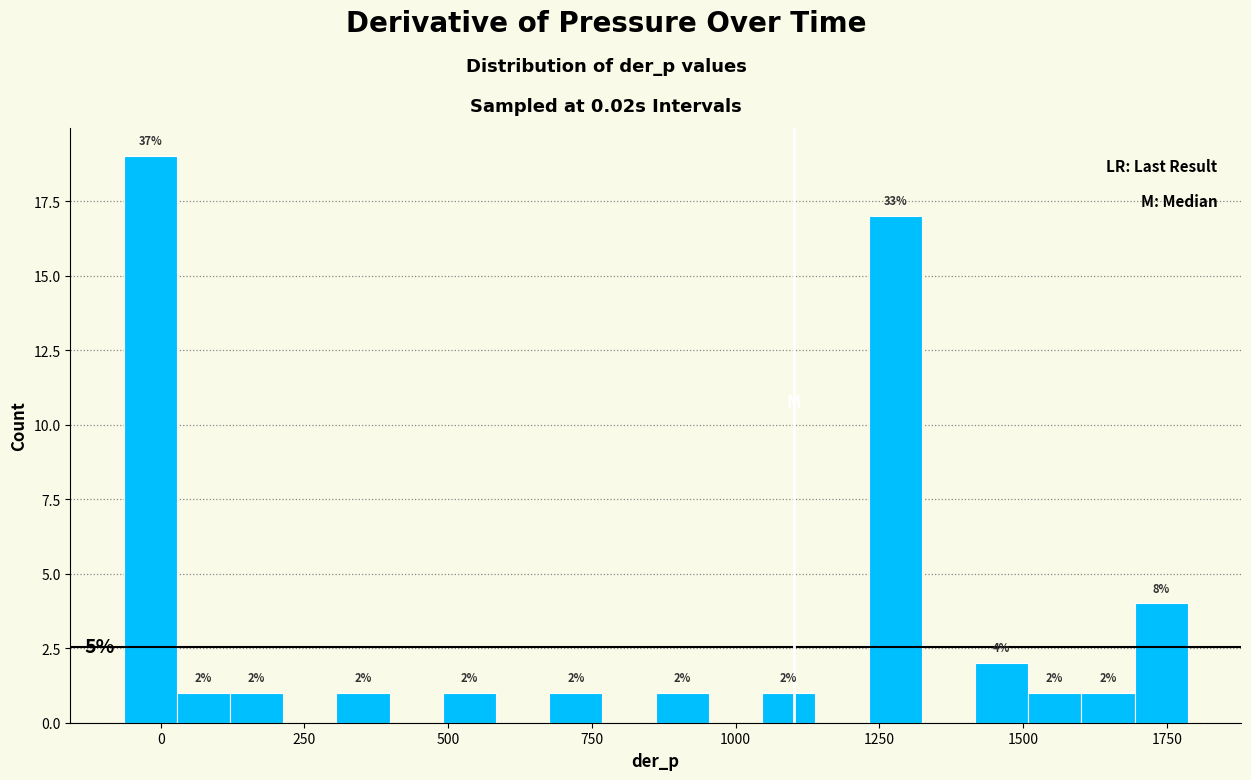

Read against the x-axis, roughly where is the centre of the tallest bar?

0